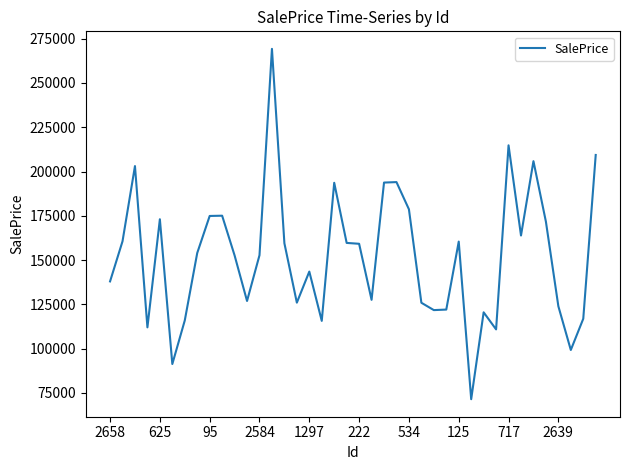

What is the greatest value displayed?

269257.0